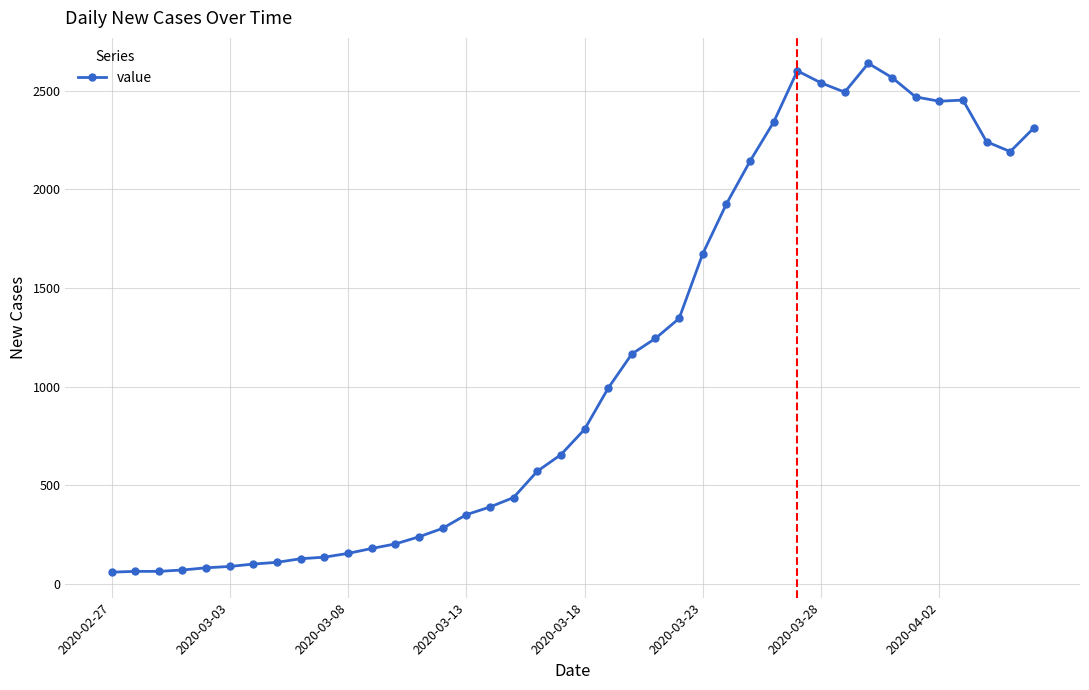

Does the chart display data point markers on the line(s)?

Yes